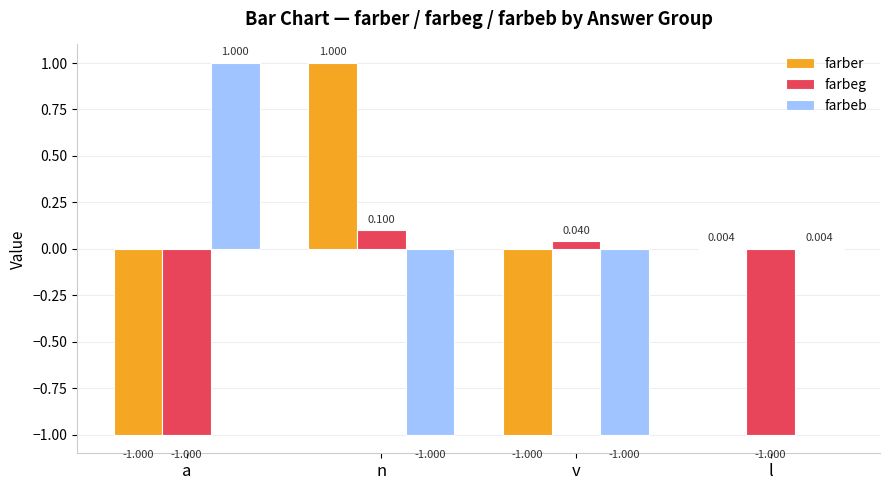

At which category is the sum across all series the highest?

n